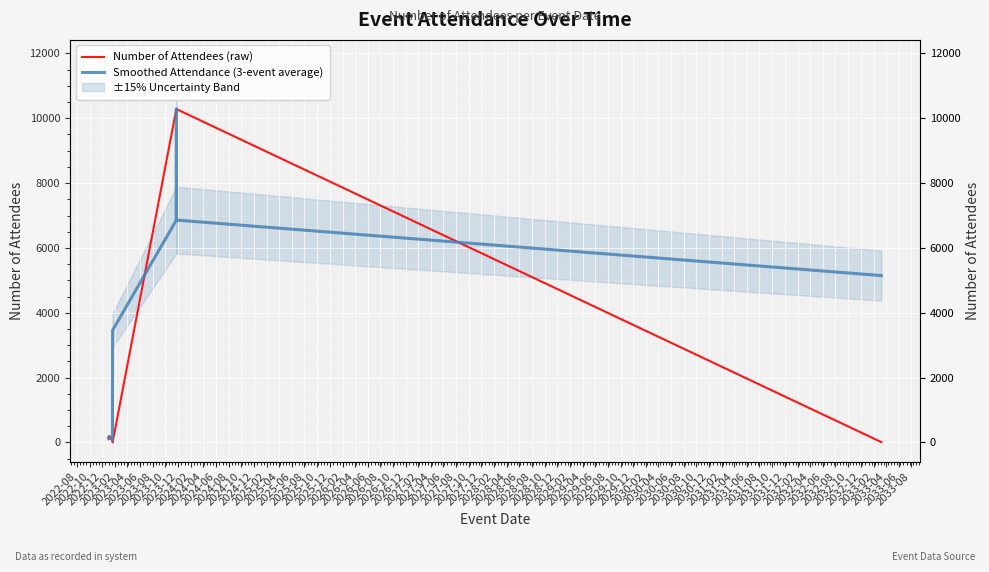

Which series has the largest total across all categories?

Smoothed Attendance (3-event average)